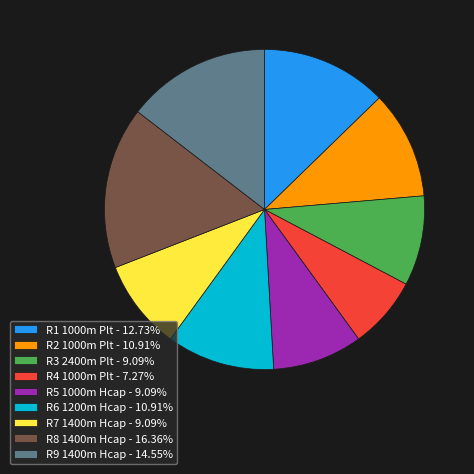

Which slice is the smallest?

R4 1000m Plt